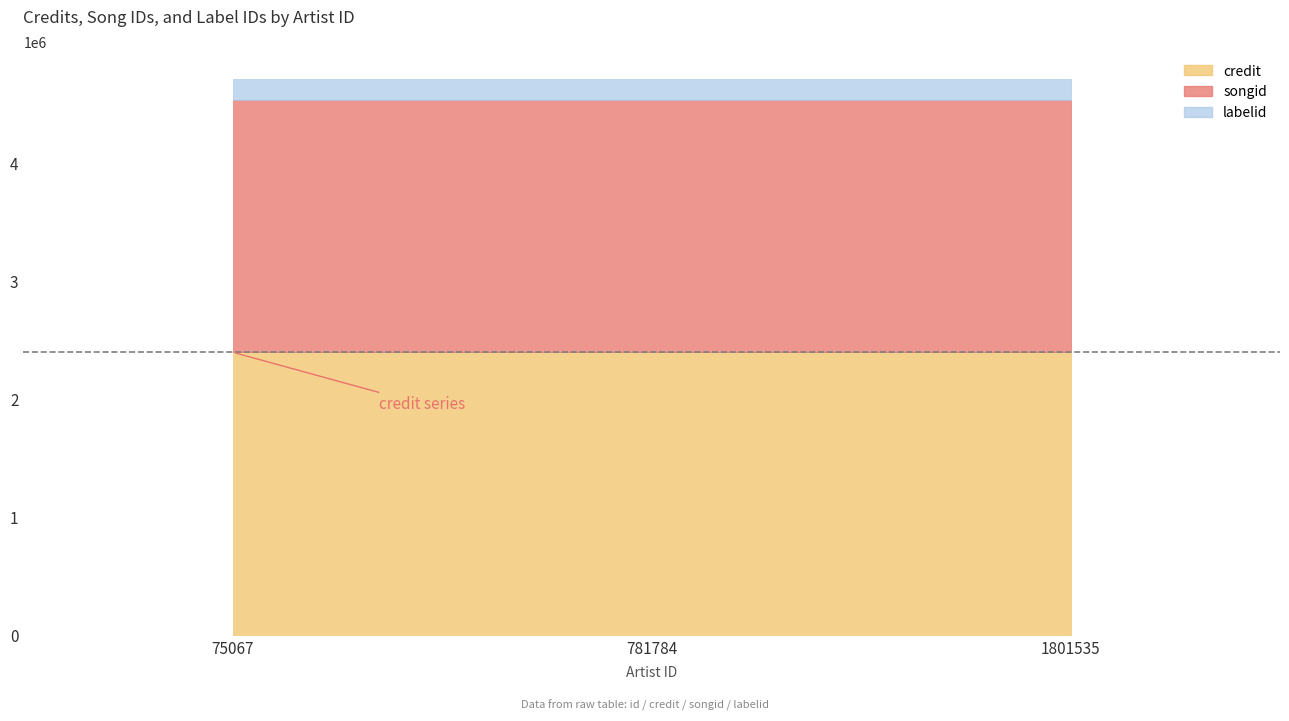

Reading left to right, what are all the values shown in this chart?

credit: 2397652	2397654	2397654
songid: 2139298	2139306	2139306
labelid: 172544	172548	172548